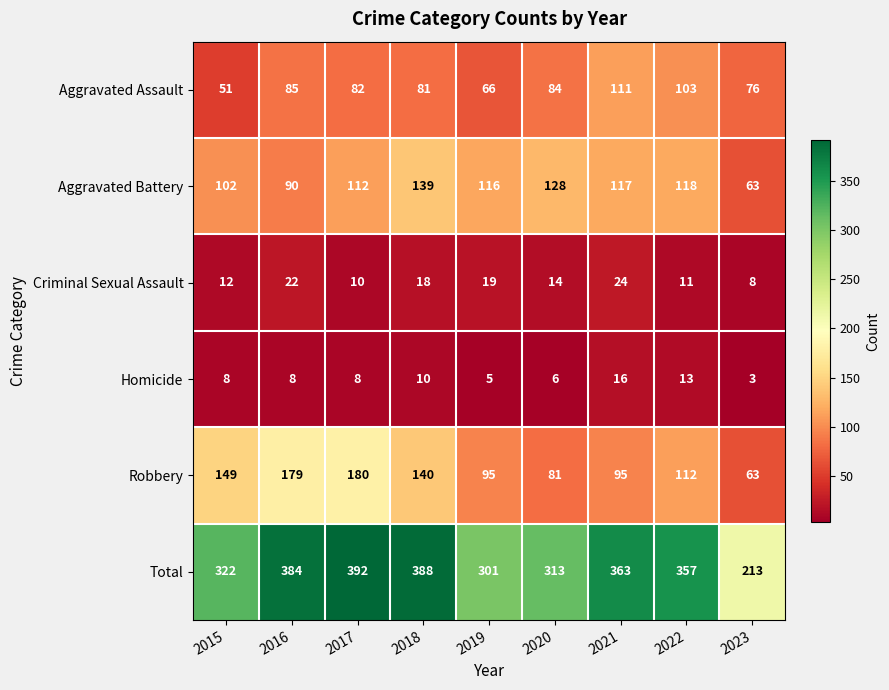

Which series has the largest total across all categories?

Total